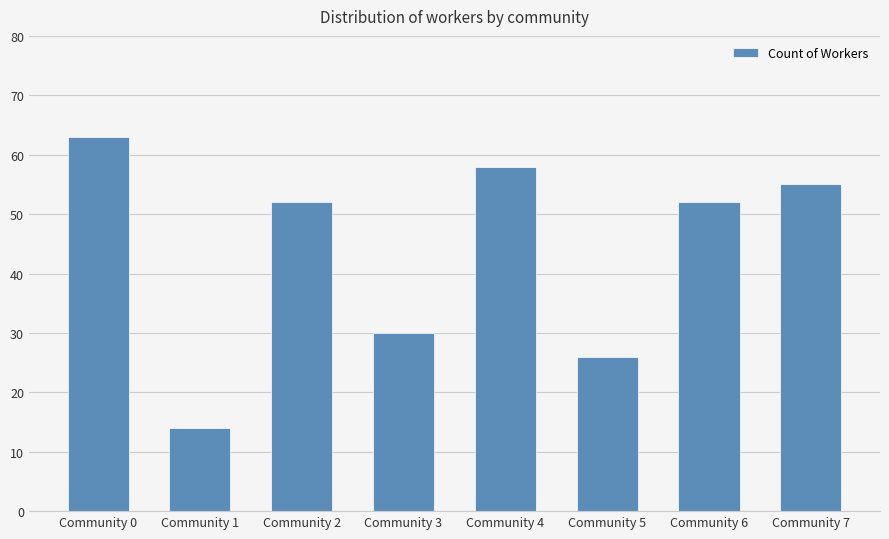

What is the change in value from Community 0 to Community 7?

-8